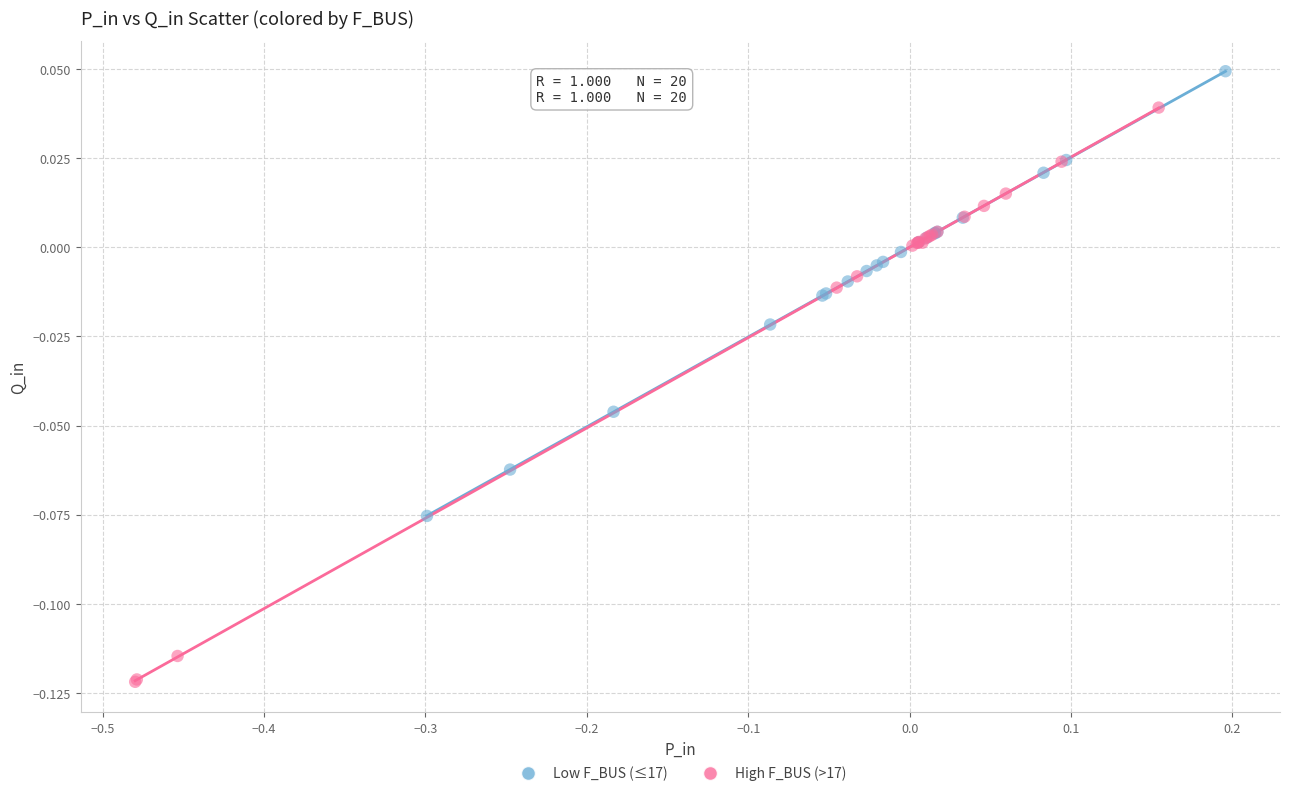

Which series reaches the maximum Y coordinate?

Low F_BUS (≤17)